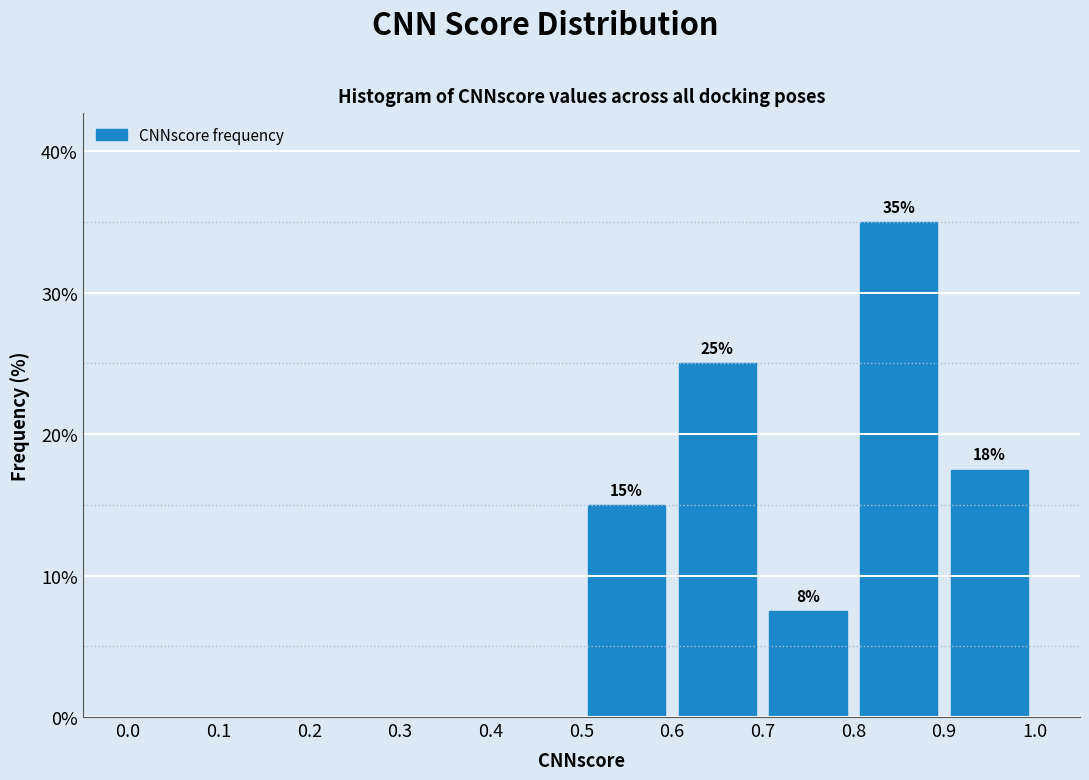

Which range on the x-axis has the tallest bar?

0.8 to 0.9